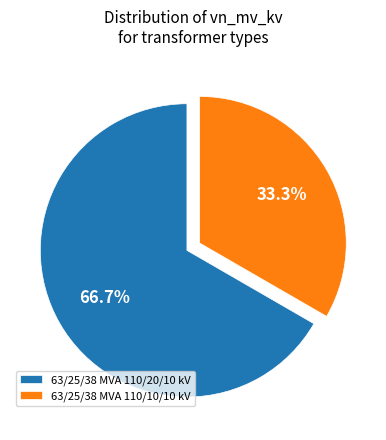

How much of the chart is everything except 63/25/38 MVA 110/10/10 kV?

66.7%